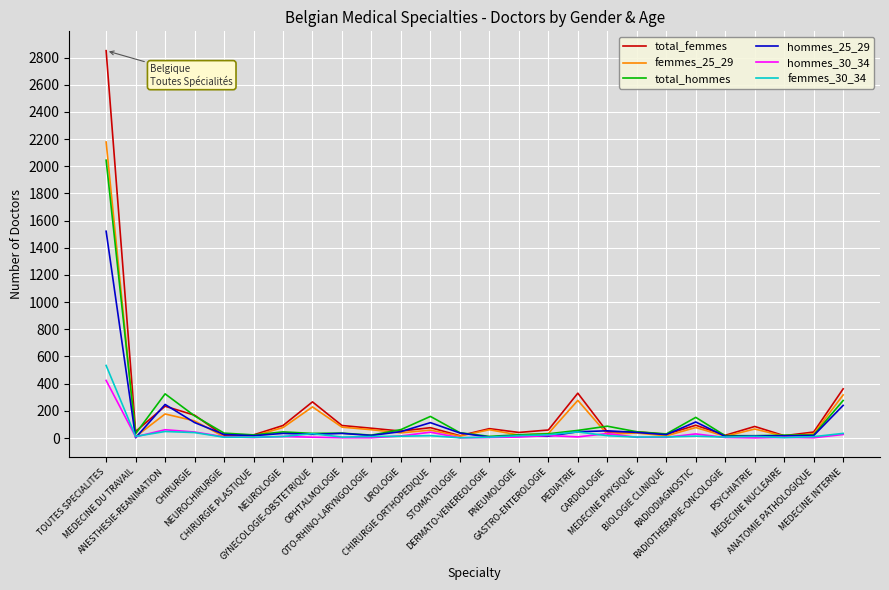

What is the average value of the total_hommes series?

147